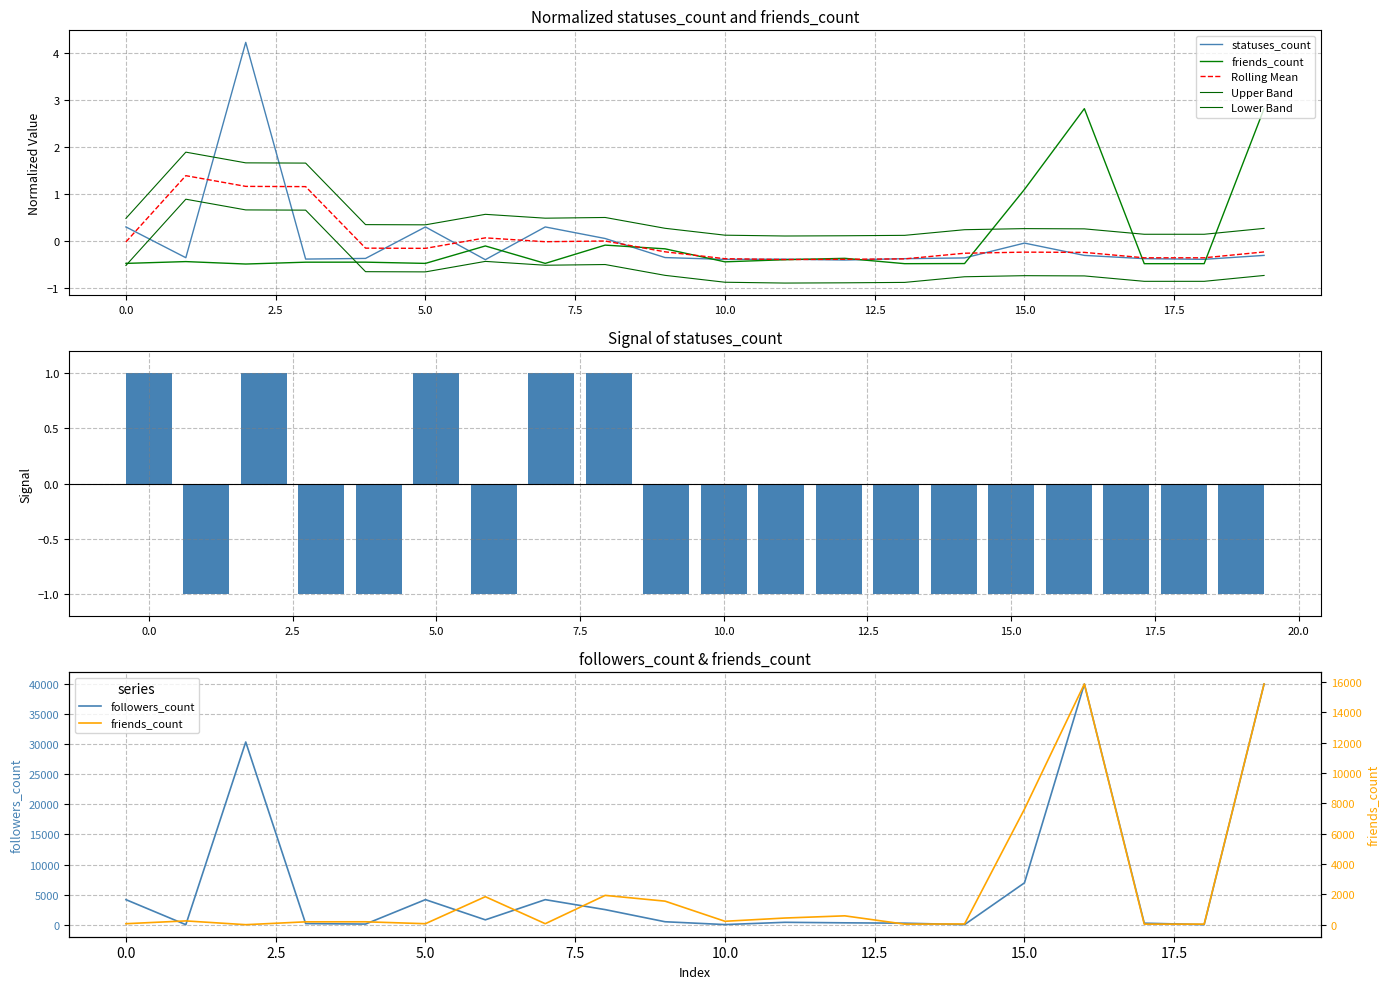

At 13, list the series in order from smallest to largest.

friends_count, statuses_count